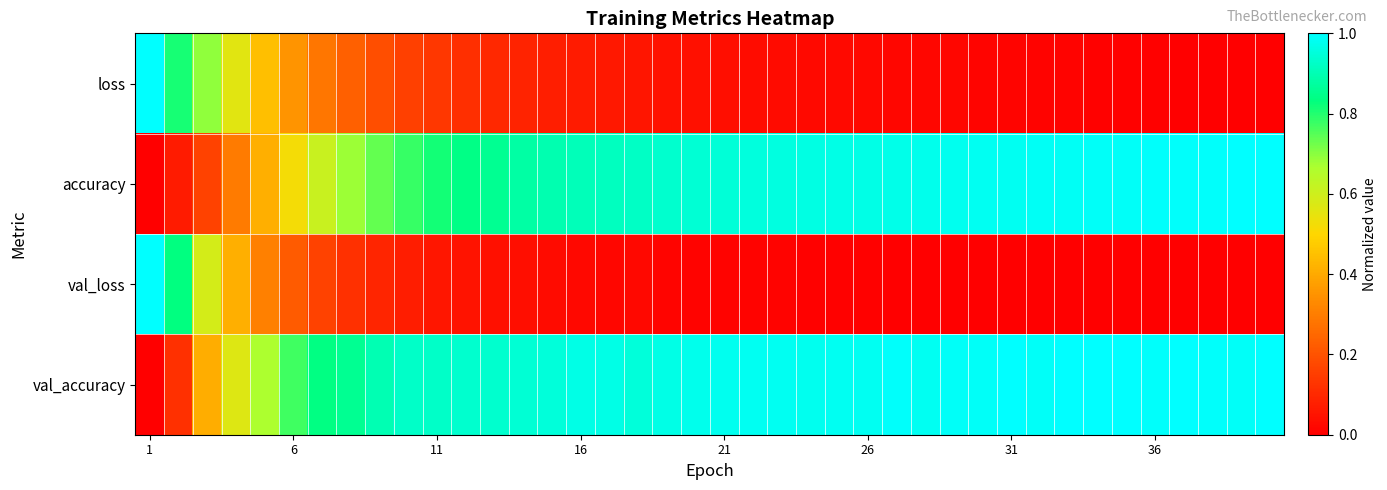

Reading left to right, list all the values displayed in this chart.

loss: 1.0	0.8	0.7	0.6	0.4	0.4	0.3	0.2	0.2	0.2	0.1	0.1	0.1	0.1	0.1	0.1	0.1	0.1	0.0	0.0	0.0	0.0	0.0	0.0	0.0	0.0	0.0	0.0	0.0	0.0	0.0	0.0	0.0	0.0	0.0	0.0	0.0	0.0	0.0	0.0
accuracy: 0.0	0.1	0.2	0.3	0.4	0.5	0.6	0.7	0.7	0.8	0.8	0.8	0.9	0.9	0.9	0.9	0.9	0.9	0.9	0.9	0.9	1.0	1.0	1.0	1.0	1.0	1.0	1.0	1.0	1.0	1.0	1.0	1.0	1.0	1.0	1.0	1.0	1.0	1.0	1.0
val_loss: 1.0	0.8	0.6	0.4	0.3	0.2	0.2	0.1	0.1	0.1	0.1	0.0	0.0	0.0	0.0	0.0	0.0	0.0	0.0	0.0	0.0	0.0	0.0	0.0	0.0	0.0	0.0	0.0	0.0	0.0	0.0	0.0	0.0	0.0	0.0	0.0	0.0	0.0	0.0	0.0
val_accuracy: 0.0	0.1	0.4	0.6	0.7	0.8	0.8	0.9	0.9	0.9	0.9	0.9	0.9	0.9	1.0	1.0	1.0	1.0	1.0	1.0	1.0	1.0	1.0	1.0	1.0	1.0	1.0	1.0	1.0	1.0	1.0	1.0	1.0	1.0	1.0	1.0	1.0	1.0	1.0	1.0